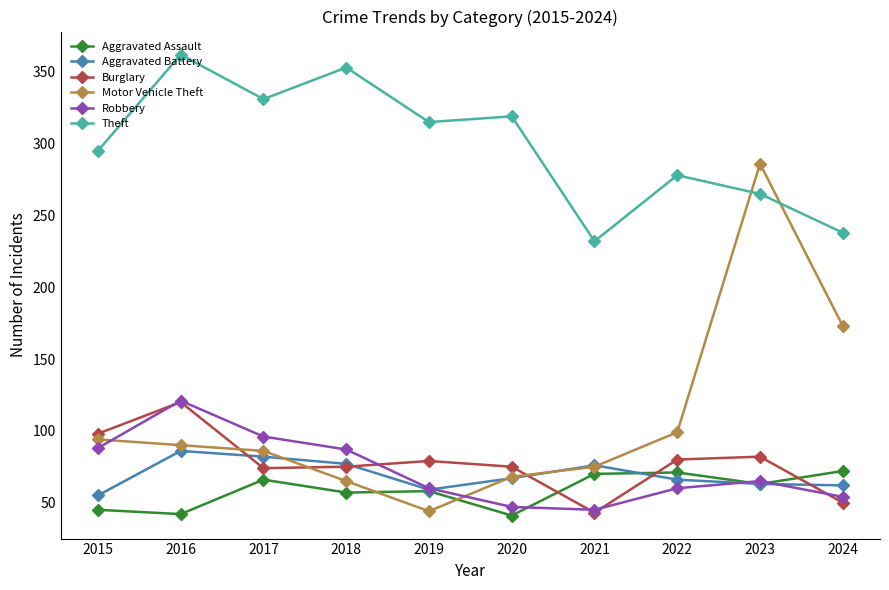

Which series ends up on top after the final intersection of Burglary and Motor Vehicle Theft?

Motor Vehicle Theft